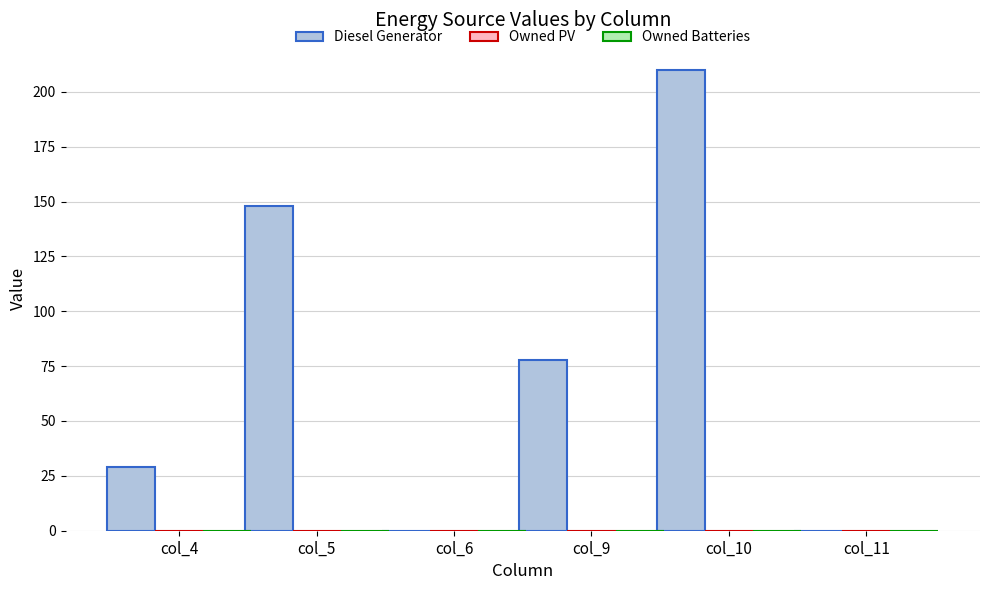

What is the maximum value shown in the chart?

210